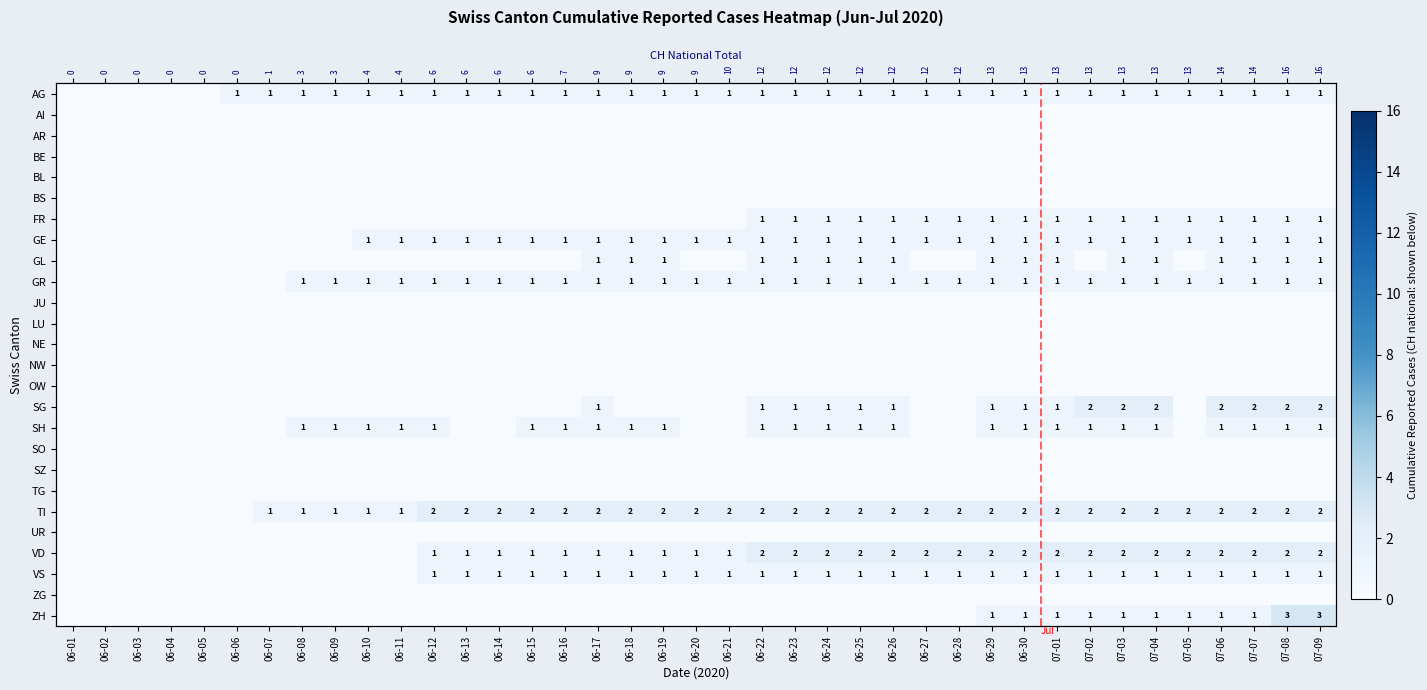

At 06-18, list the series in order from largest to smallest.

TI, AG, GE, GL, GR, SH, VD, VS, AI, AR, BE, BL, BS, FR, JU, LU, NE, NW, OW, SG, SO, SZ, TG, UR, ZG, ZH